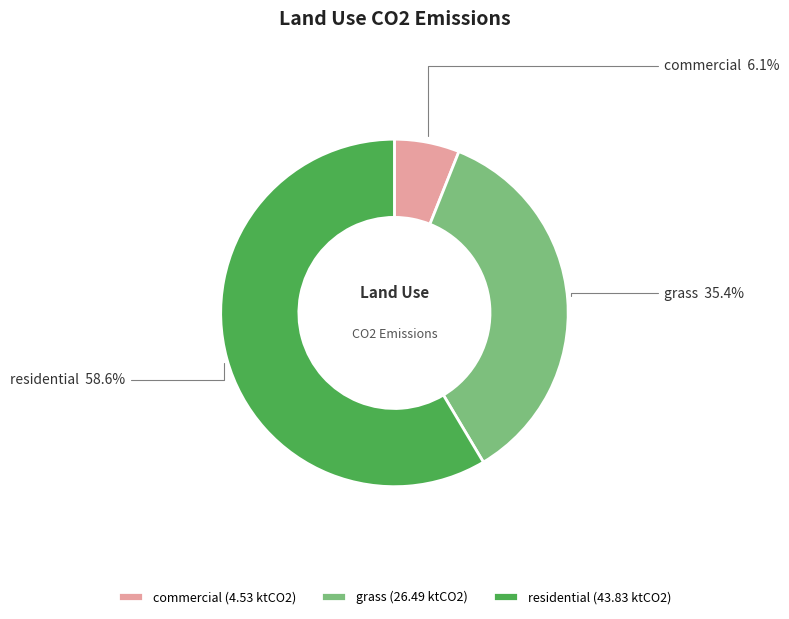

To the nearest percent, what is the average slice percentage?

33%